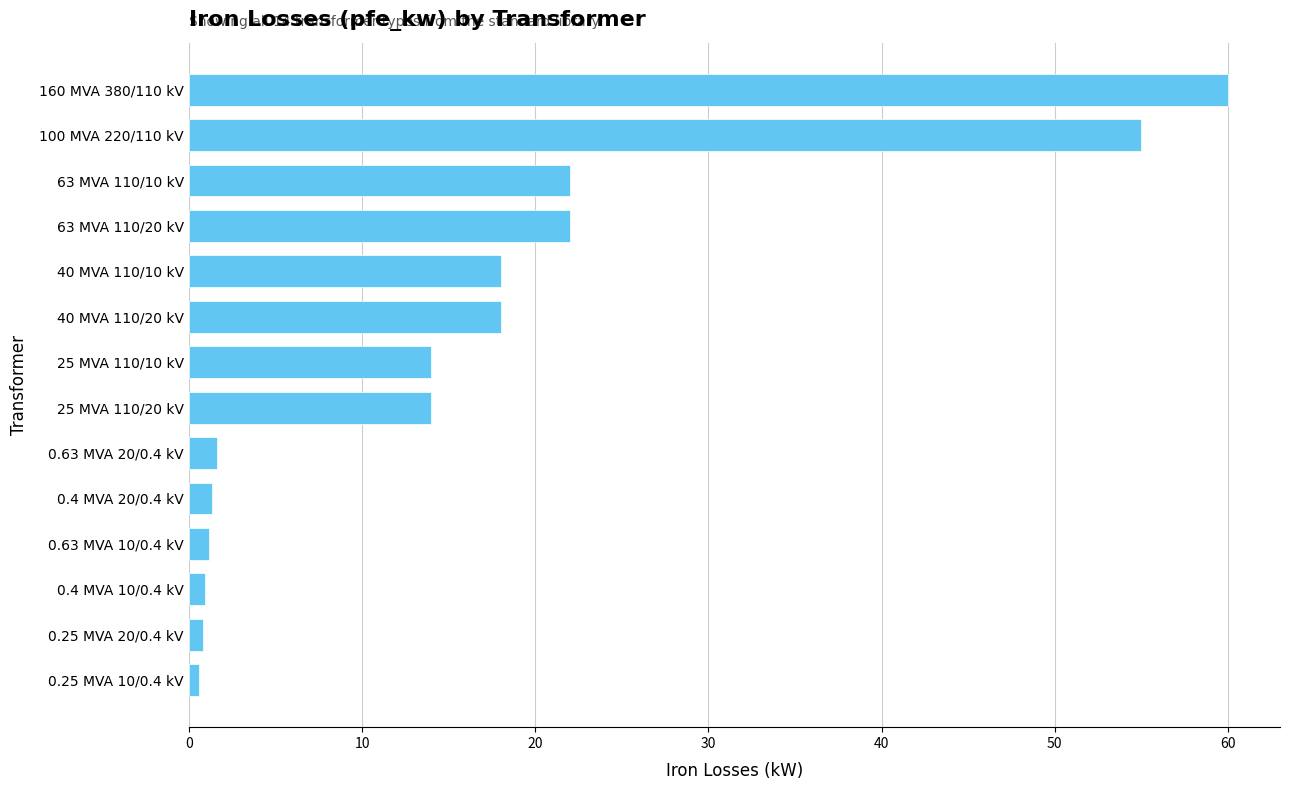

How many series are shown in this chart?

1